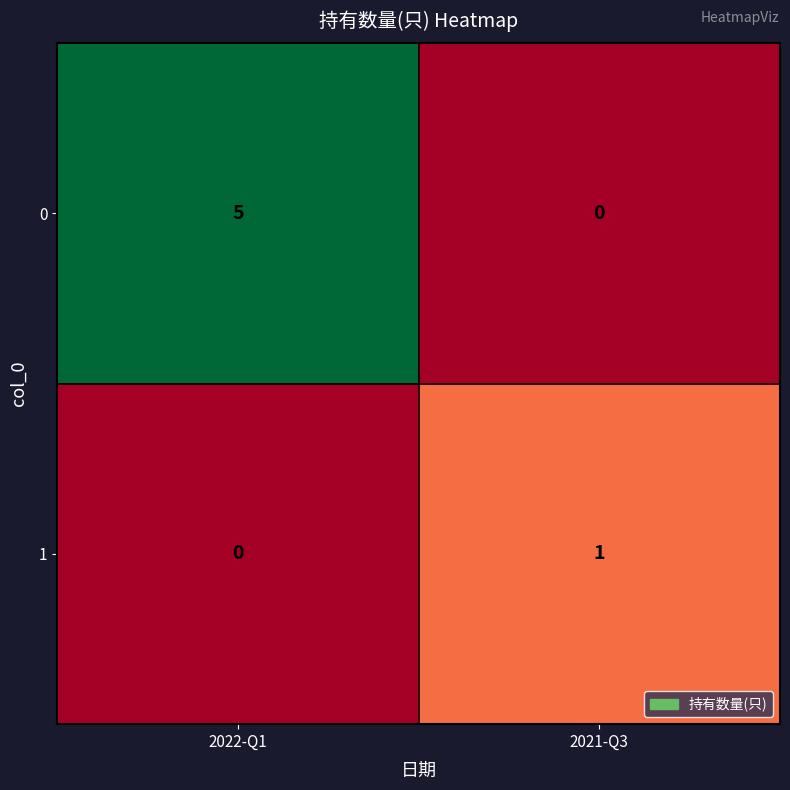

At which label is 0 closest to 2?

2021-Q3